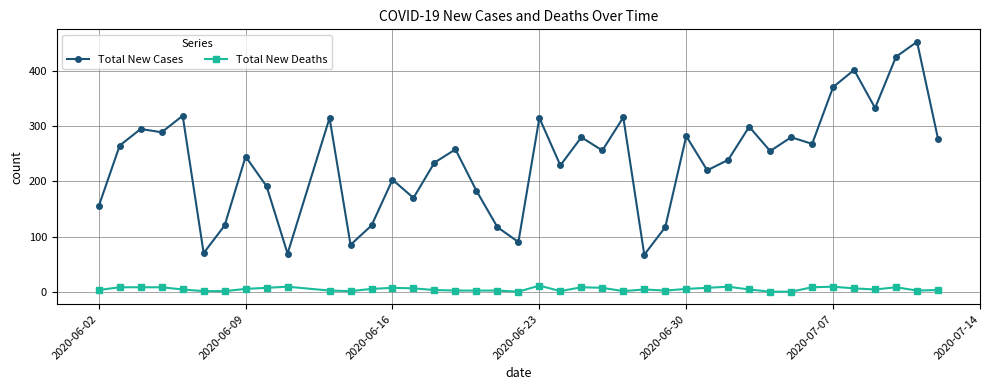

What are all the series names shown in the legend?

Total New Cases, Total New Deaths